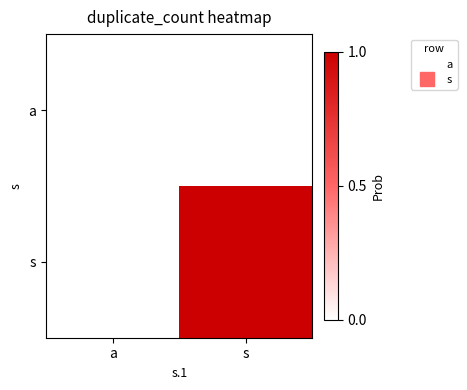

Rank the series by their maximum value, from lowest to highest.

a, s